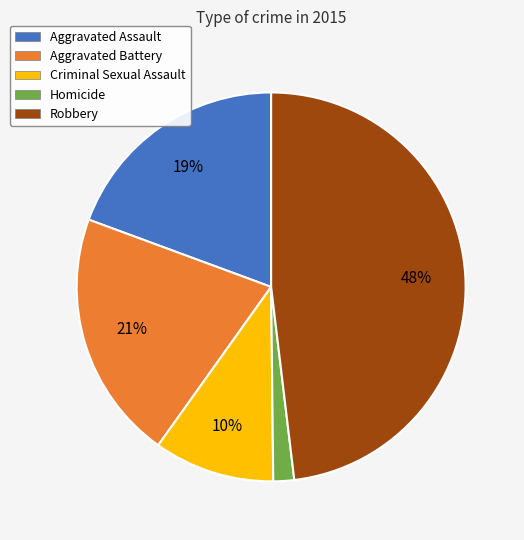

Combined, do Aggravated Battery and Aggravated Assault account for over 50%?

No